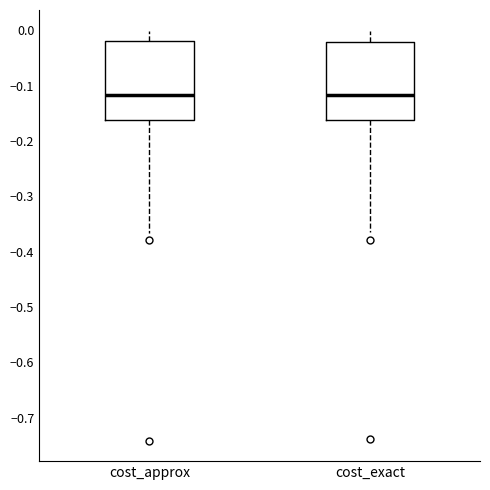

Reading left to right, read every box against the y-axis: the position of its median line, the range the box covers, and the ends of its whiskers. The values are not printed on the chart, so give them approximately, as read against the axis.

cost_approx: median -0.12, box -0.16 to -0.02, whiskers -0.37 to 0.00
cost_exact: median -0.12, box -0.16 to -0.02, whiskers -0.36 to 0.00